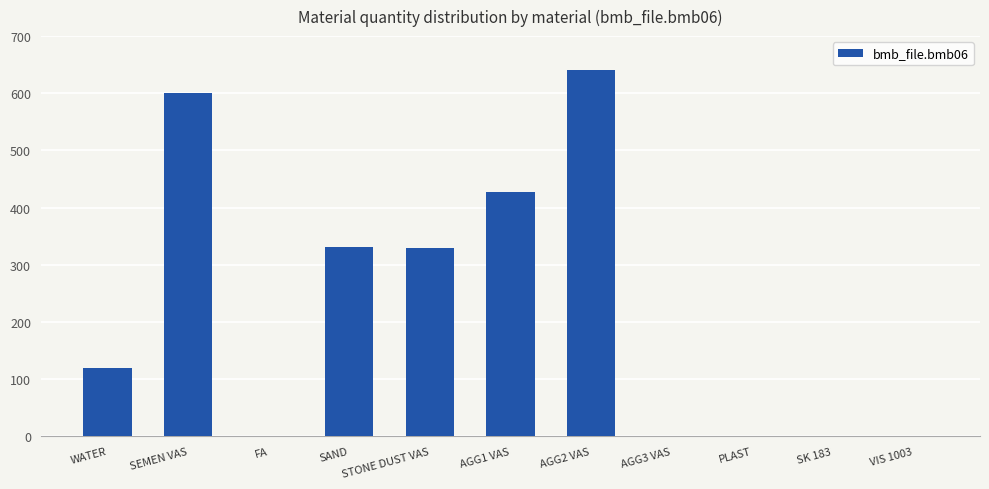

Is it true that the value at AGG2 VAS is 858.8?

False